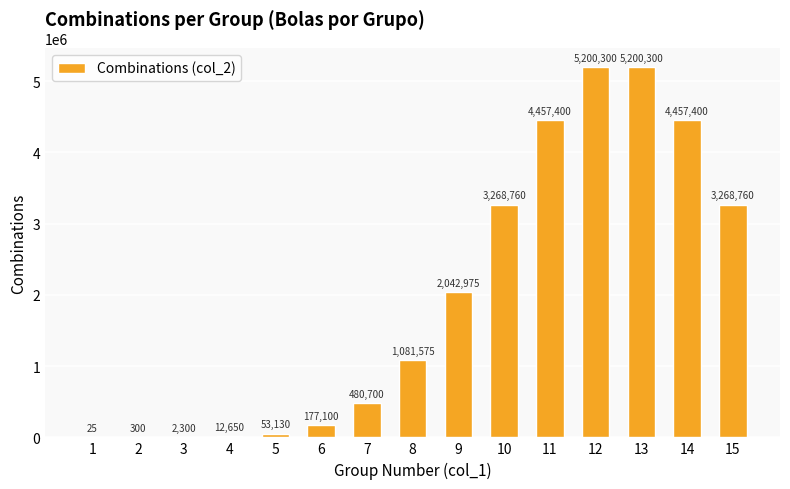

Reading left to right, extract all data points from this chart.

1=25	2=300	3=2300	4=12650	5=53130	6=177100	7=480700	8=1081575	9=2042975	10=3268760	11=4457400	12=5200300	13=5200300	14=4457400	15=3268760